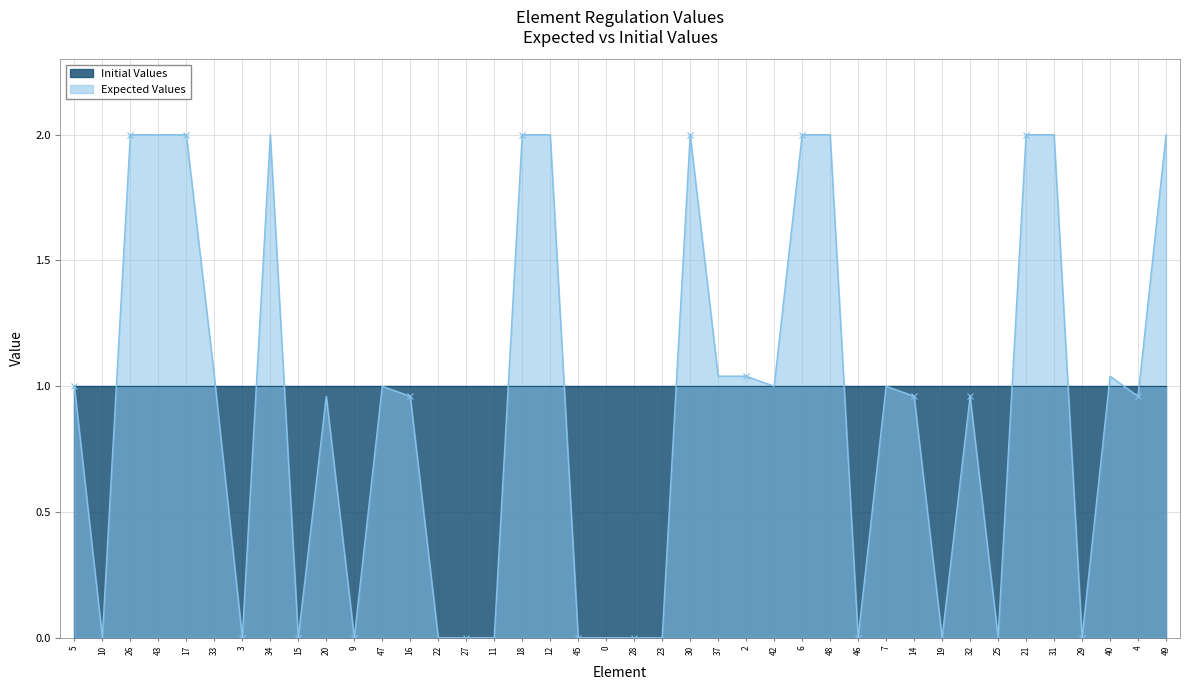

Reading left to right, extract all data points from this chart.

1.0	0.0	2.0	2.0	2.0	1.0	0.0	2.0	0.0	1.0	0.0	1.0	1.0	0.0	0.0	0.0	2.0	2.0	0.0	0.0	0.0	0.0	2.0	1.0	1.0	1.0	2.0	2.0	0.0	1.0	1.0	0.0	1.0	0.0	2.0	2.0	0.0	1.0	1.0	2.0